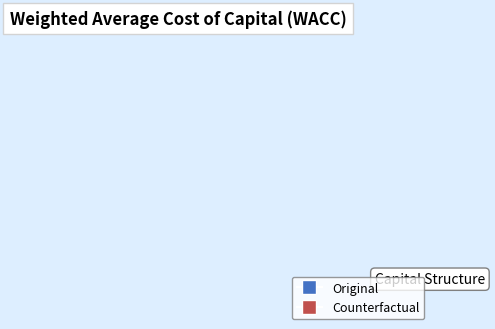

Is there any slice that represents more than half of the pie?

Yes